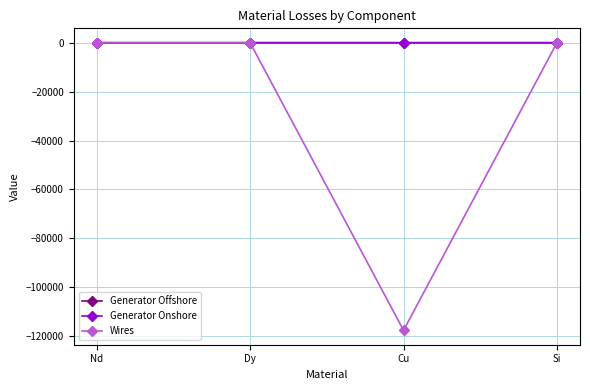

Which series has the widest spread of values?

Wires